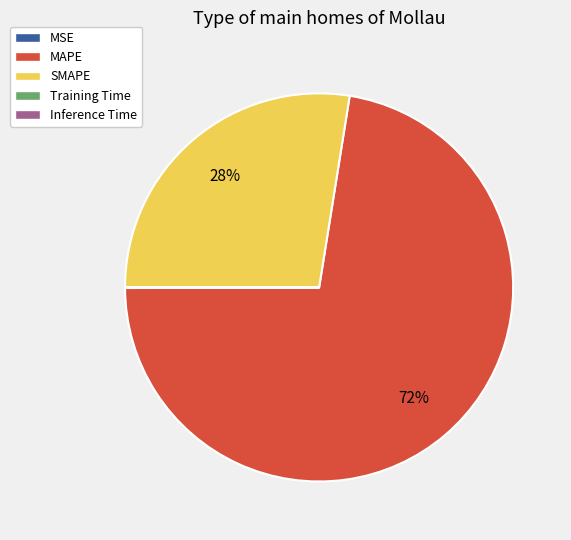

What is the majority slice?

MAPE